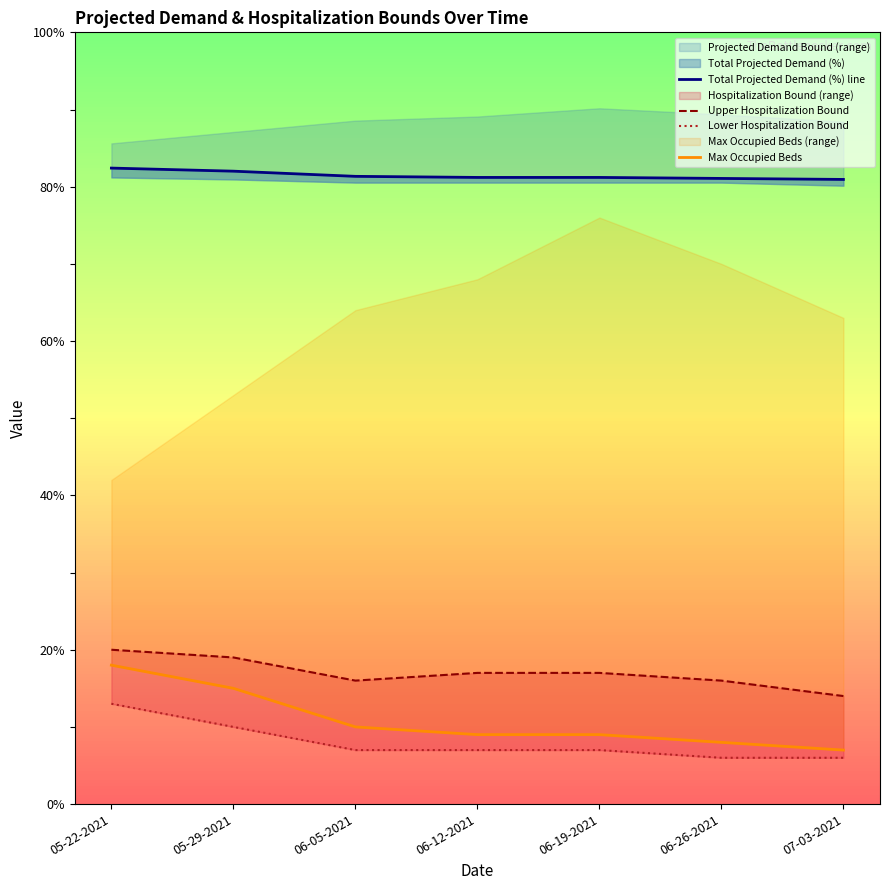

What is the sum of all Upper Hospitalization Bound values?

119.0